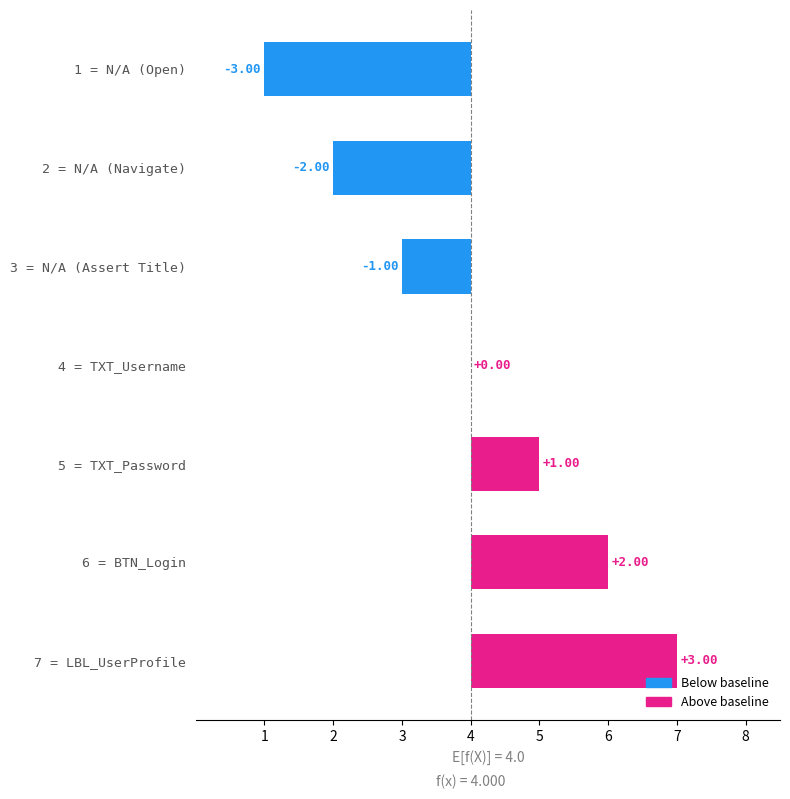

Is it true that the value at 3 = N/A (Assert Title) is -2?

False